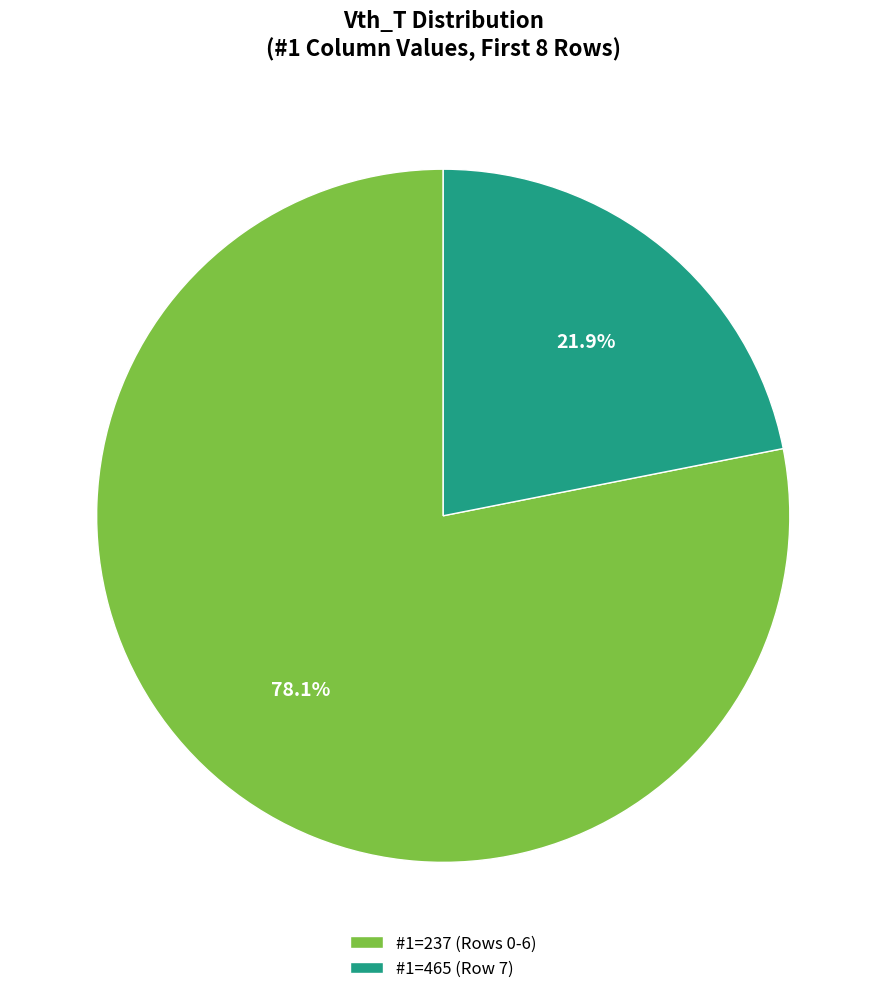

Is there any slice that represents more than half of the pie?

Yes